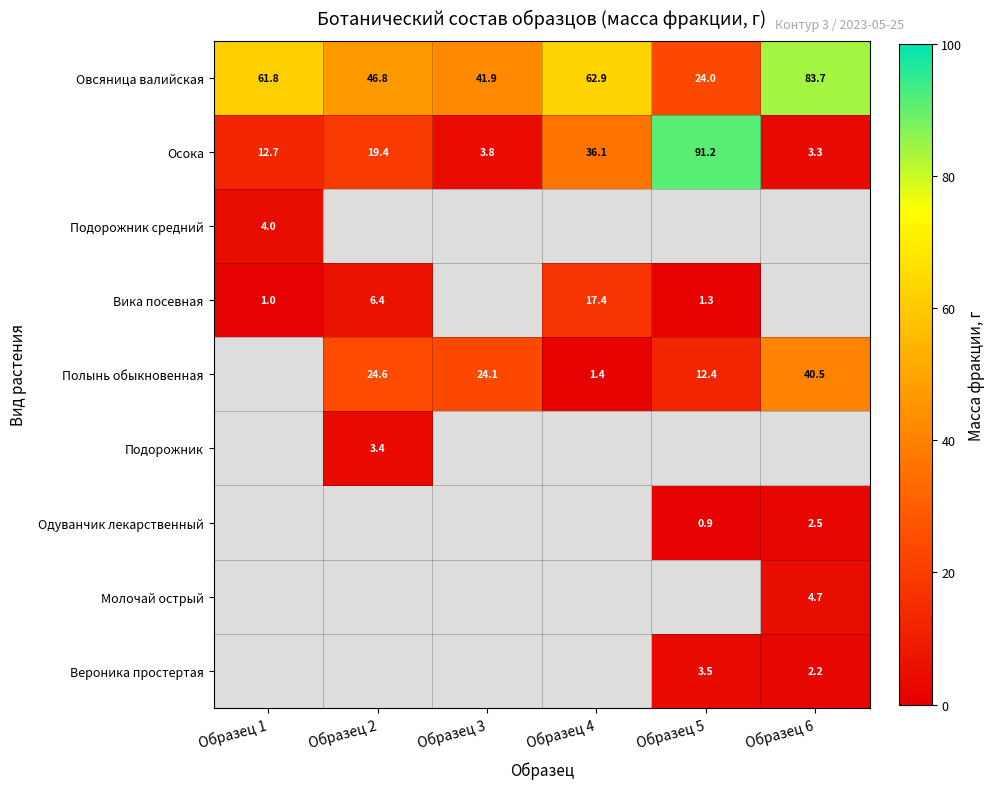

What is the maximum value shown in the chart?

91.2